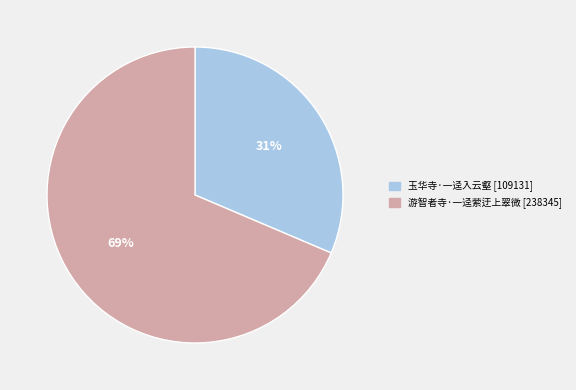

Which category has the smallest portion of the pie?

玉华寺·一迳入云壑